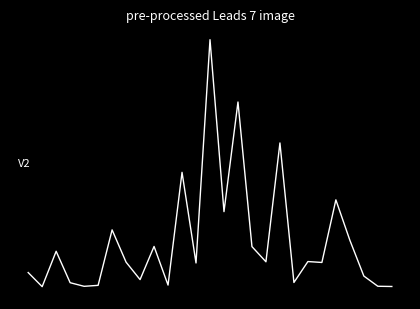

Where is the data nearest to the value 2190?

11